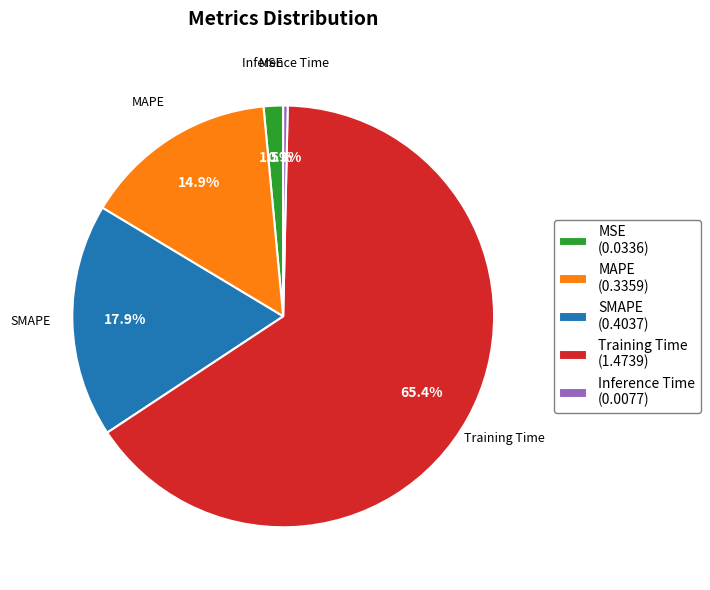

Which slice is the smallest?

Inference Time